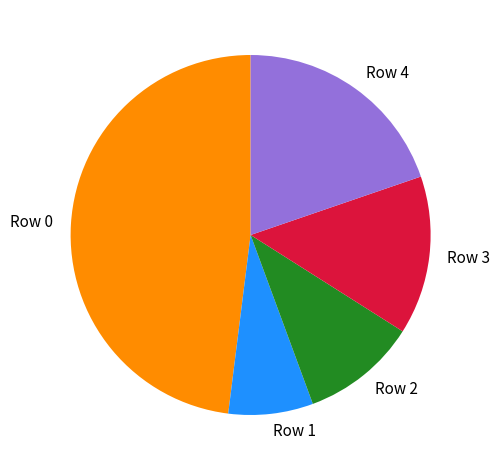

What is the largest slice in the pie chart?

Row 0